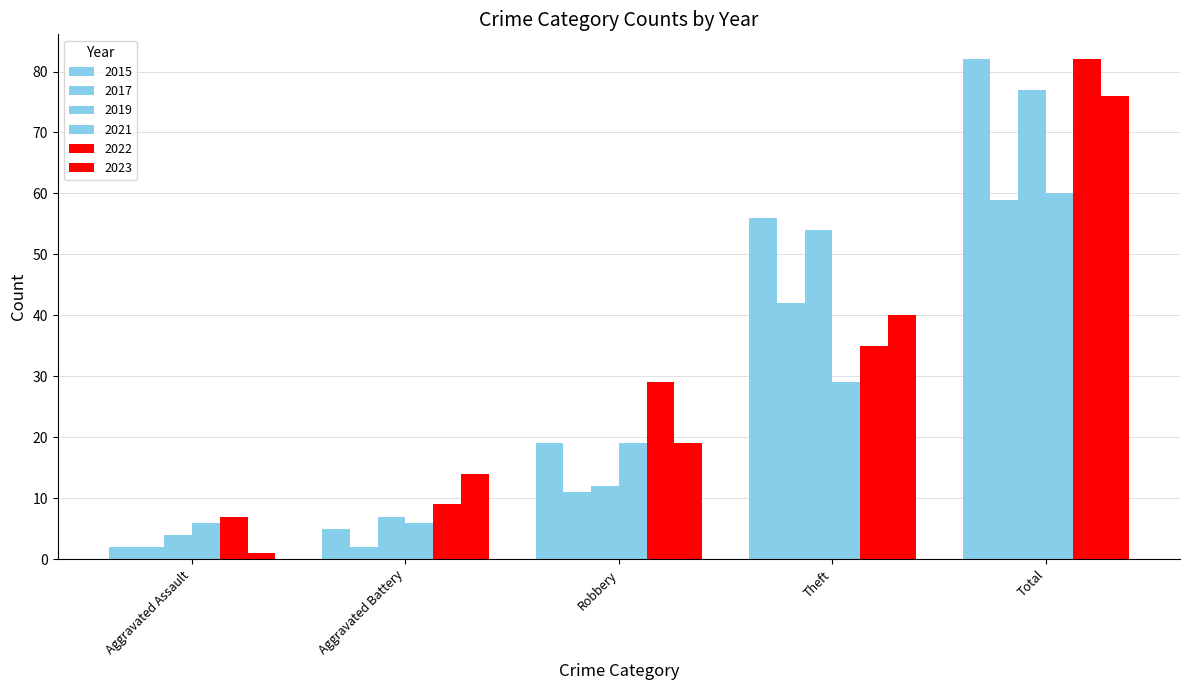

How many values in the 2015 series are below 19?

2